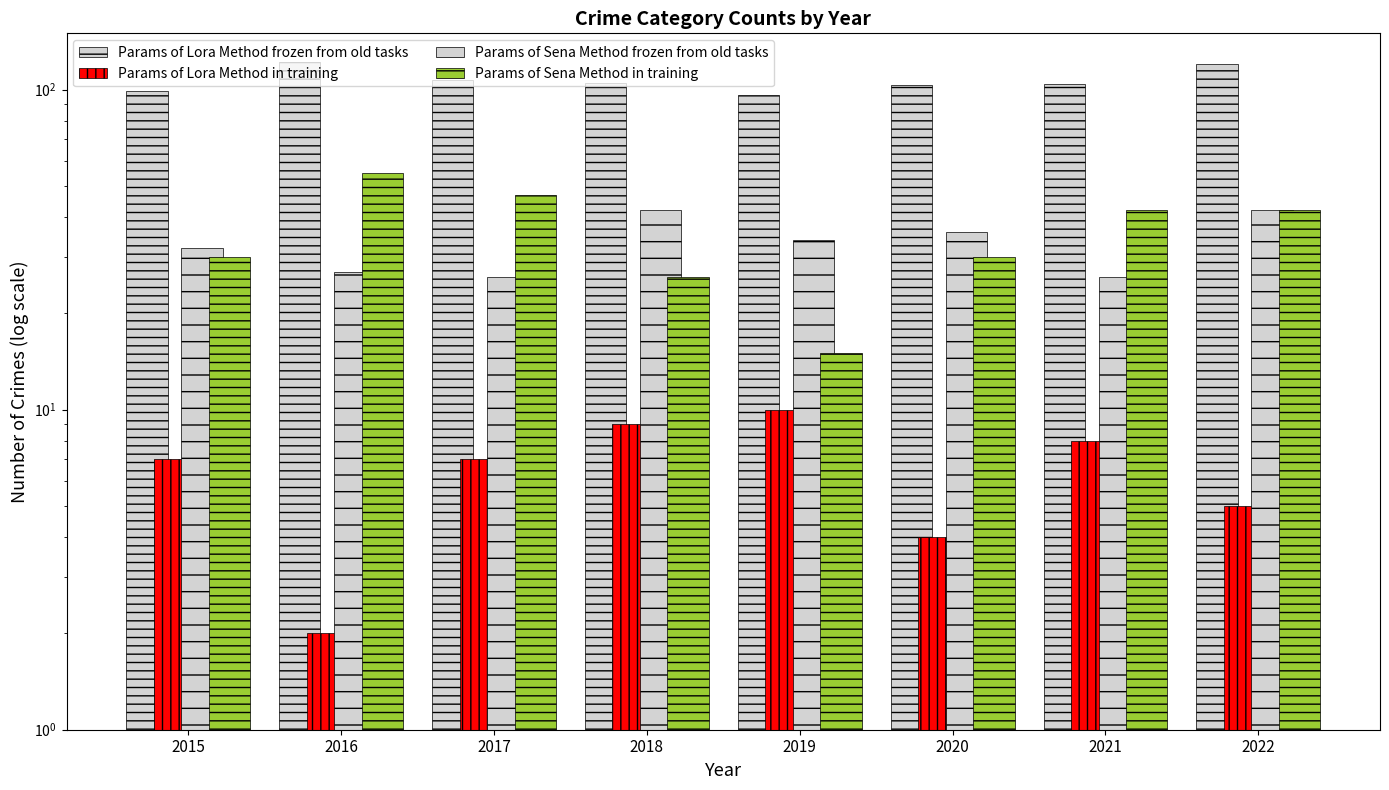

Are the bars grouped side by side (vs. stacked)?

Yes